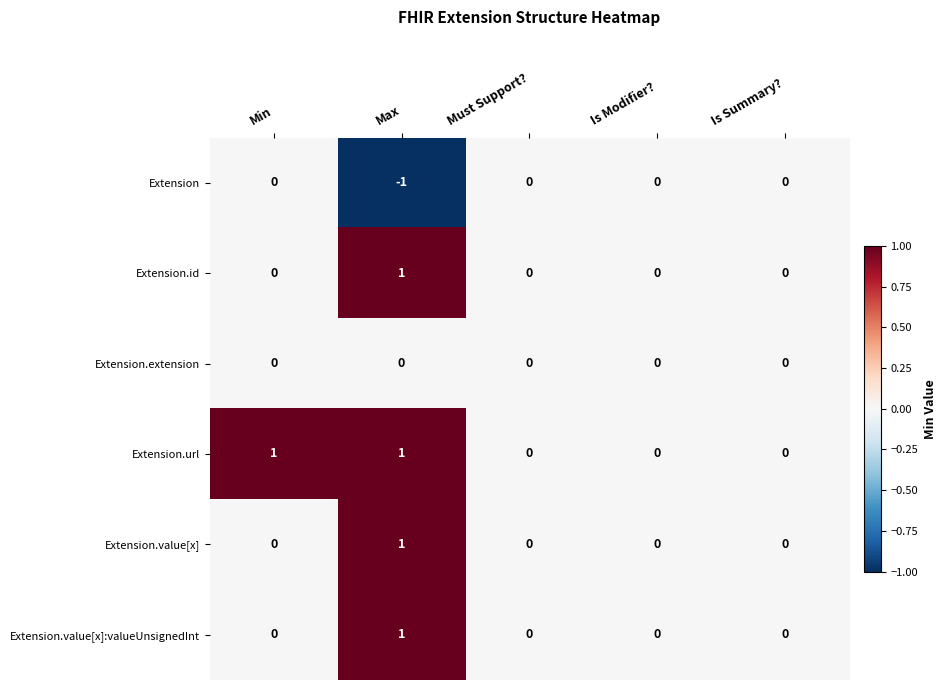

At which category is the sum across all series the highest?

Max